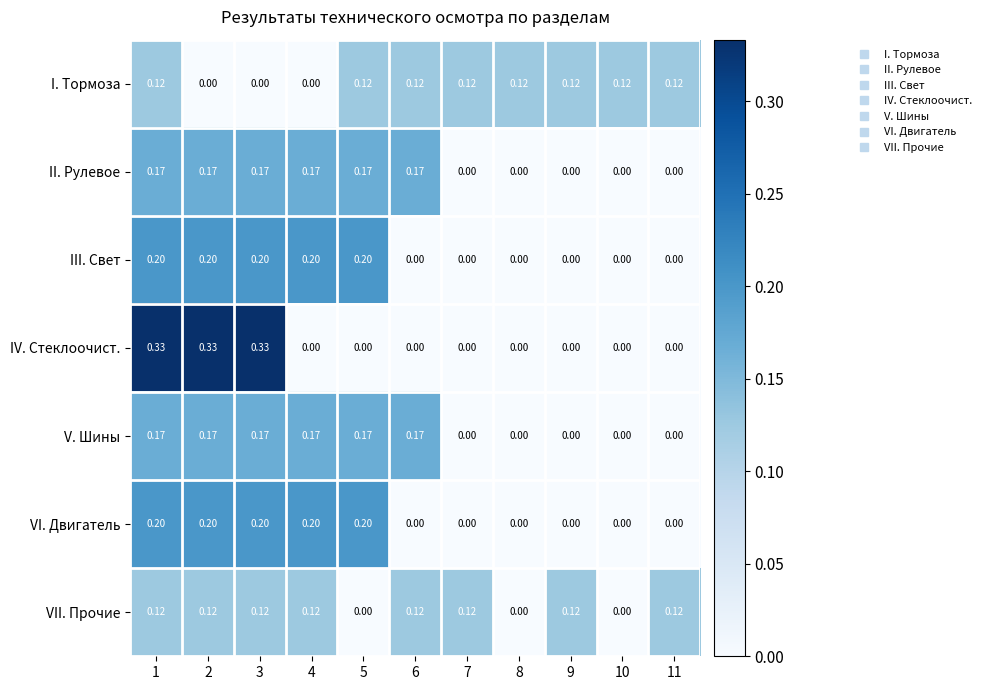

Which series has the largest range (max minus min)?

IV. Стеклоочист.